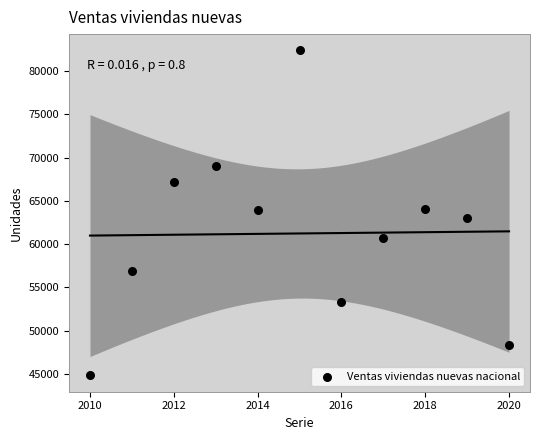

What is the average Y value?

61233